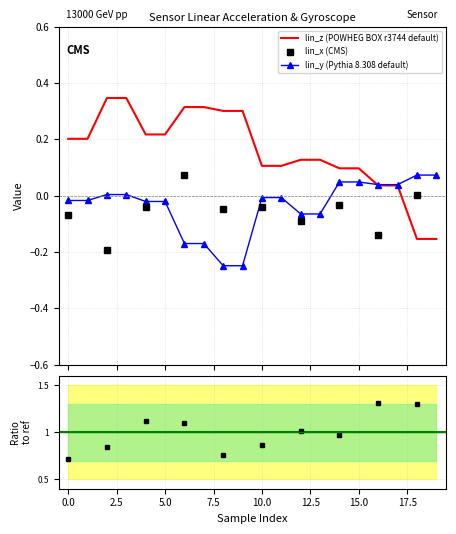

What is the difference between the maximum and minimum values in the lin_y series?

0.3